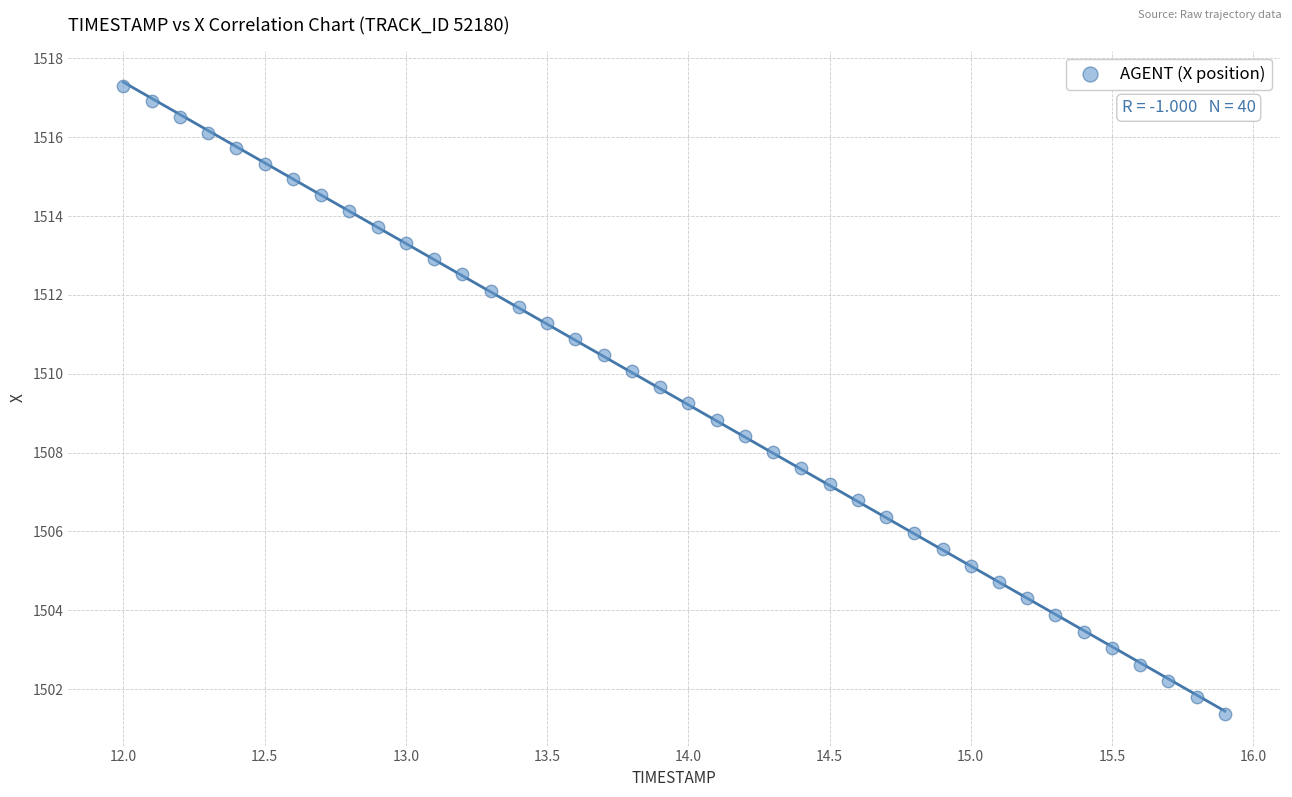

What is the range of X values (max minus min)?

3.9